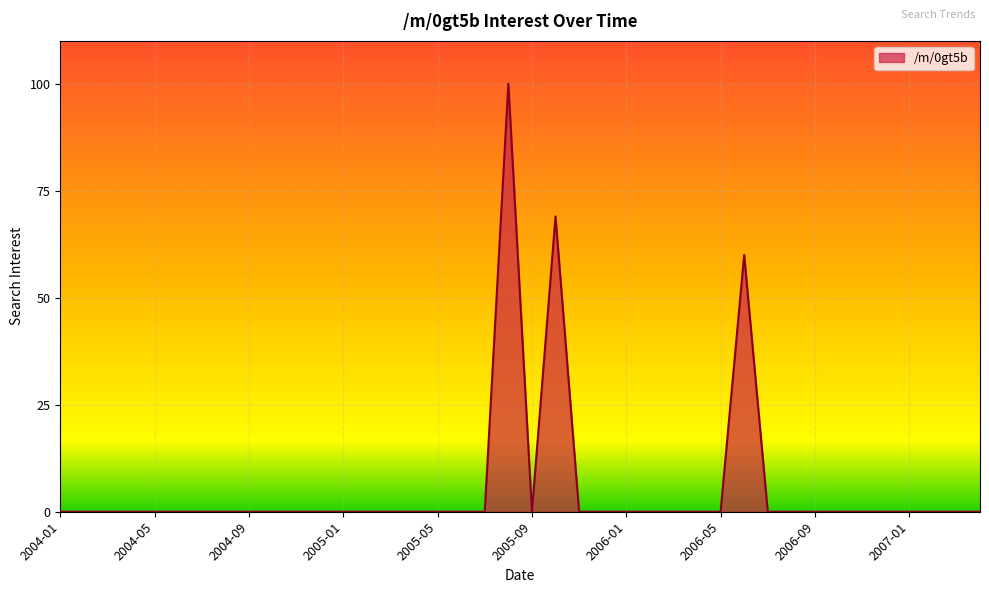

What is the greatest value displayed?

100